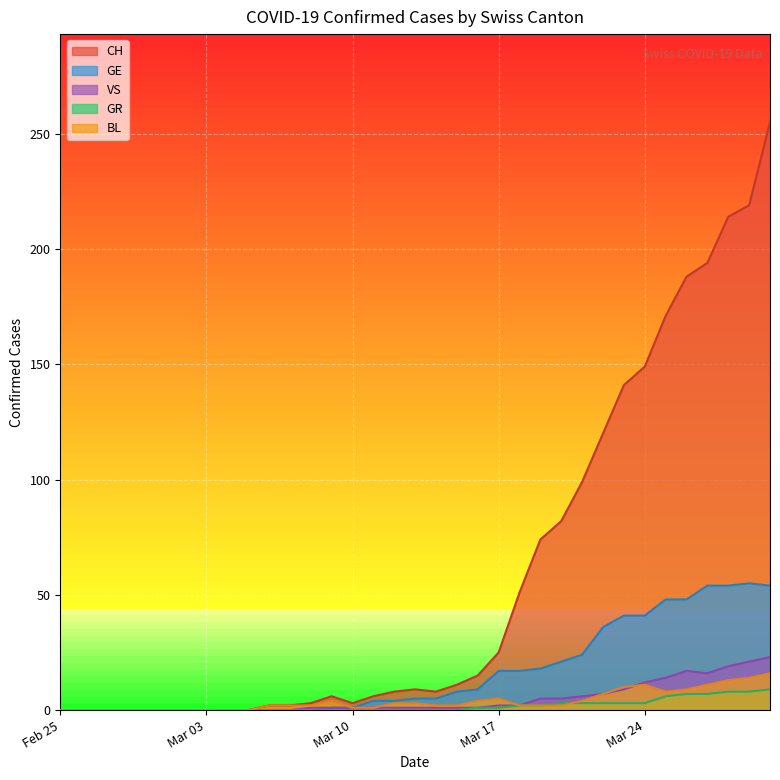

Which series has the largest total across all categories?

CH